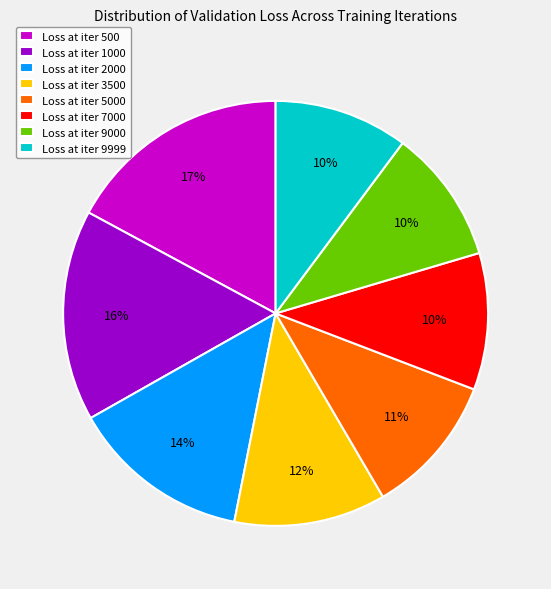

True or false: Loss at iter 5000 accounts for 11% of the total.

True